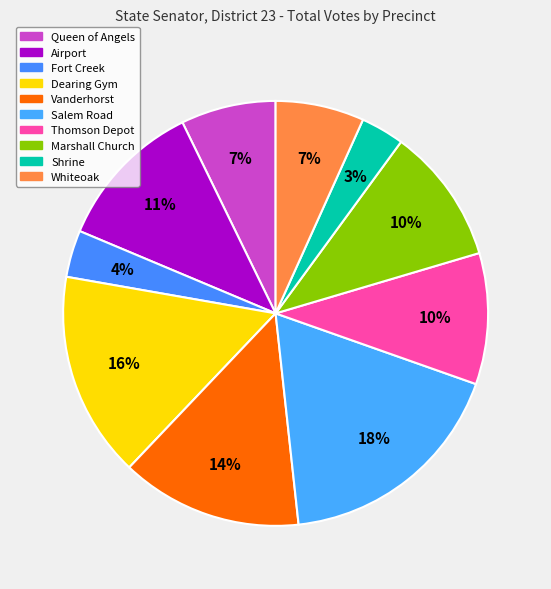

How many slices are in this pie chart?

10